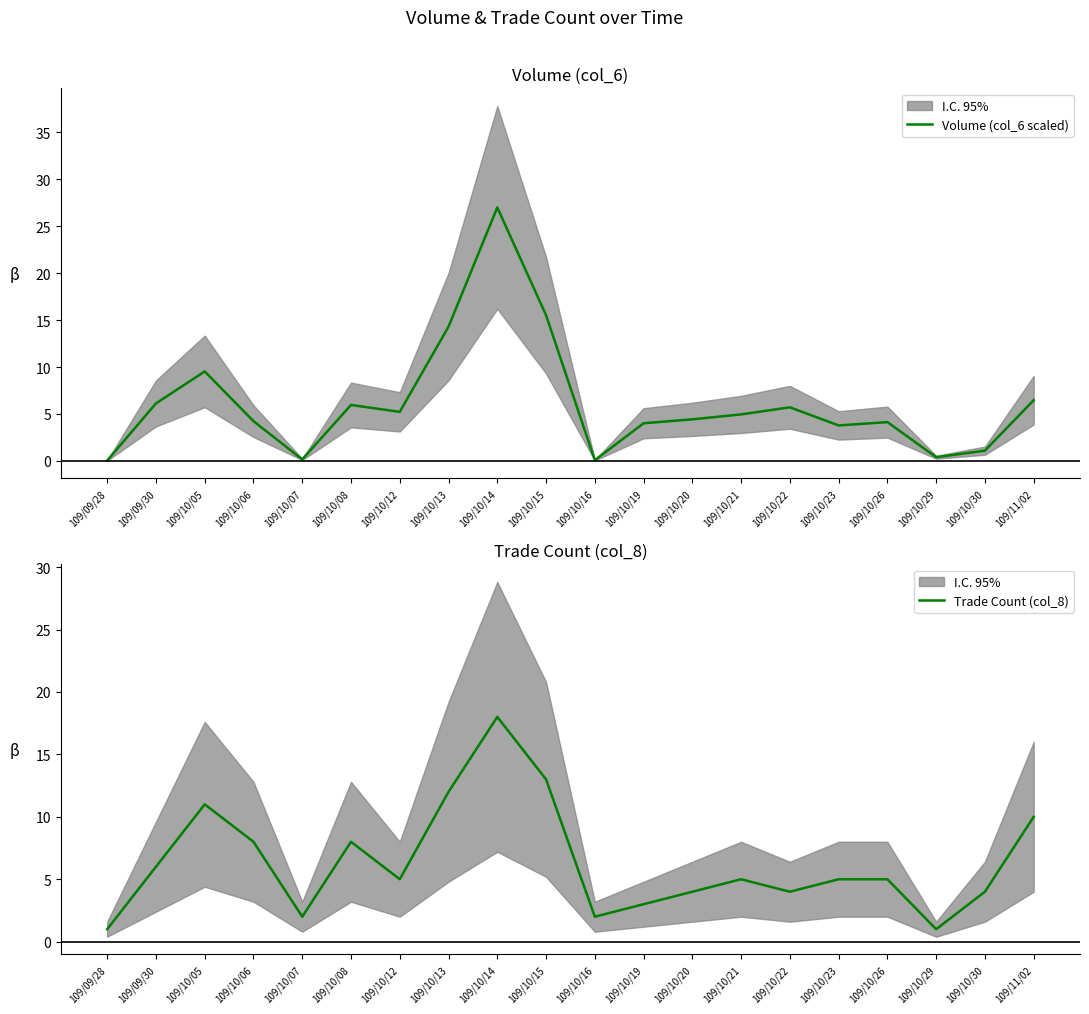

The Trade Count (col_8) series shows 5.0 at 109/10/26. True or false?

True